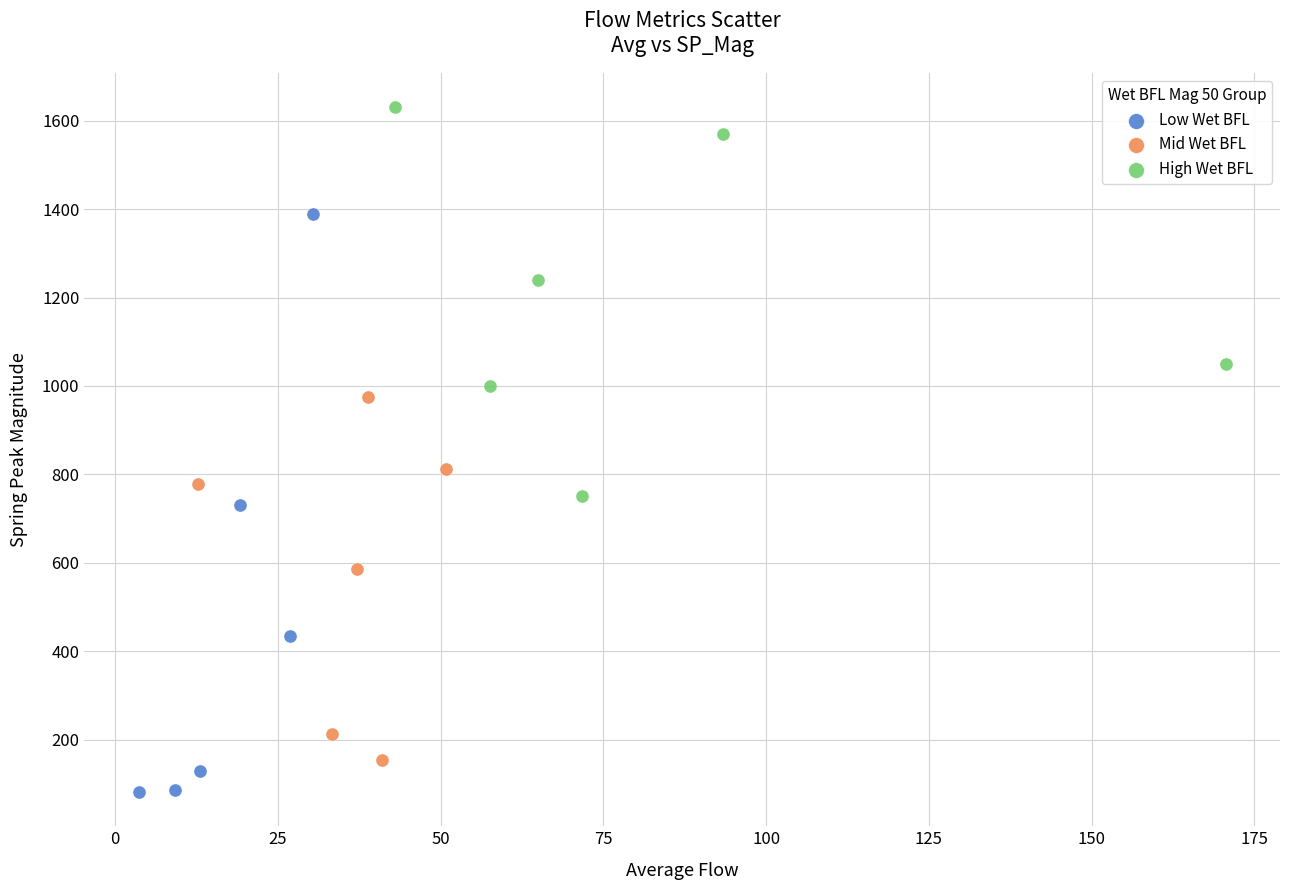

Which series contains the lowest Y value?

Low Wet BFL